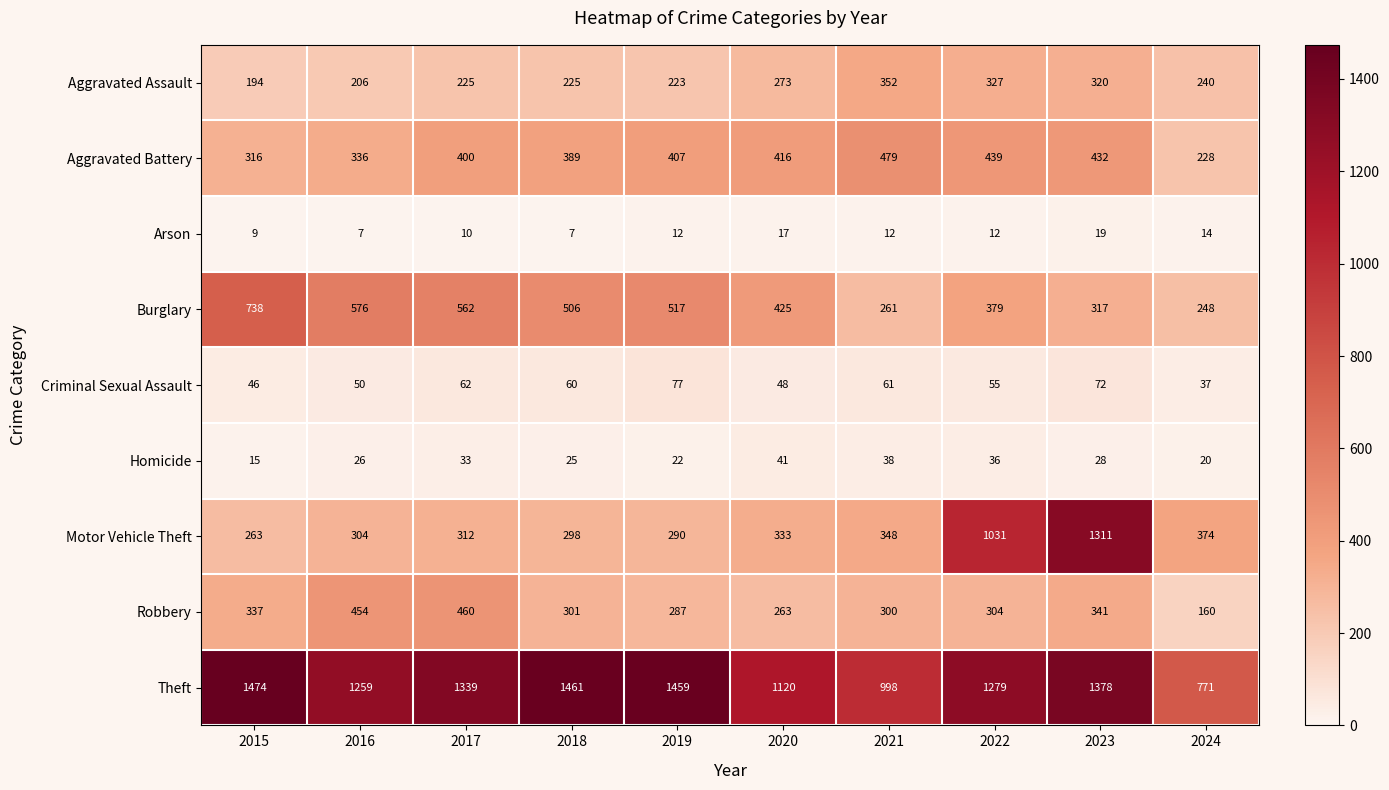

Where does the Criminal Sexual Assault series first go above 60?

2017